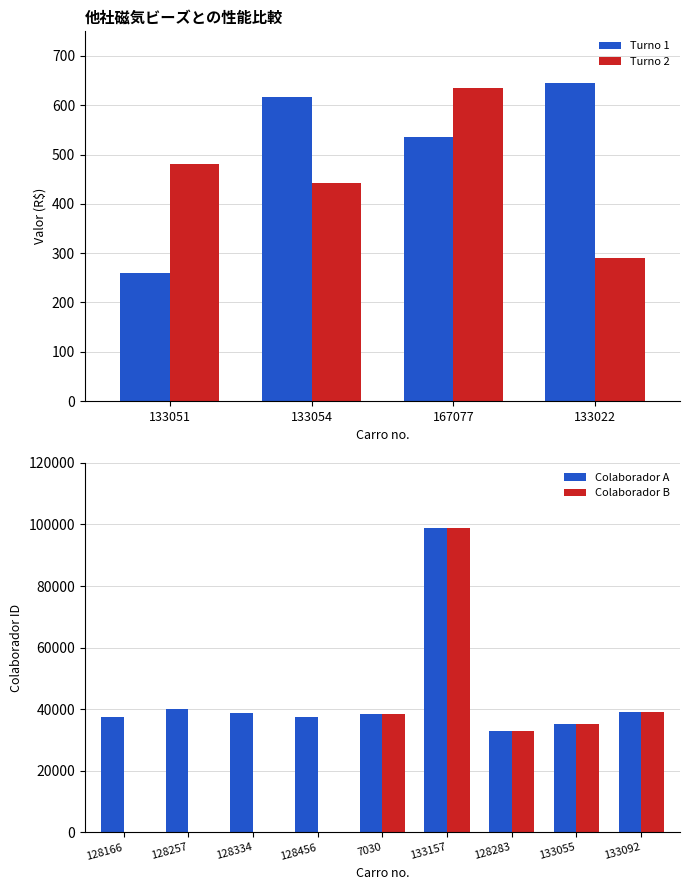

What is the change in value from 167077 to 133022?

+108.9